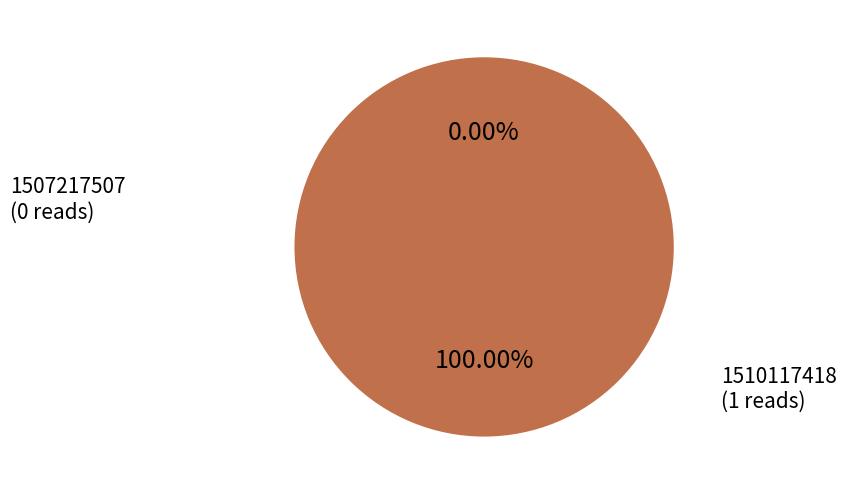

How many slices are in this pie chart?

2